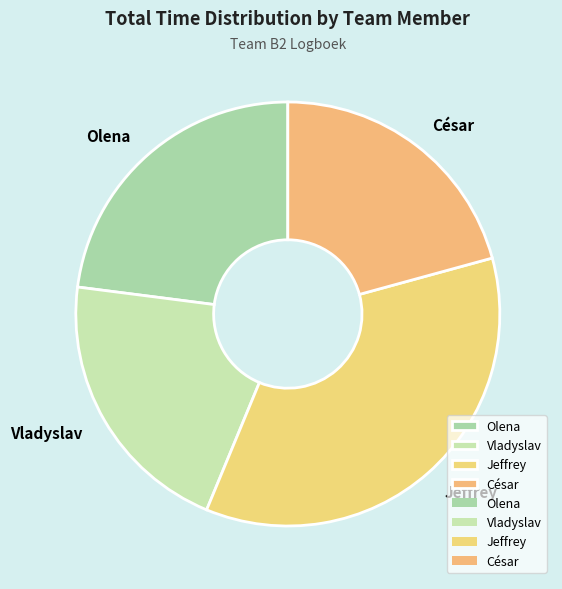

How many segments does this pie chart have?

4